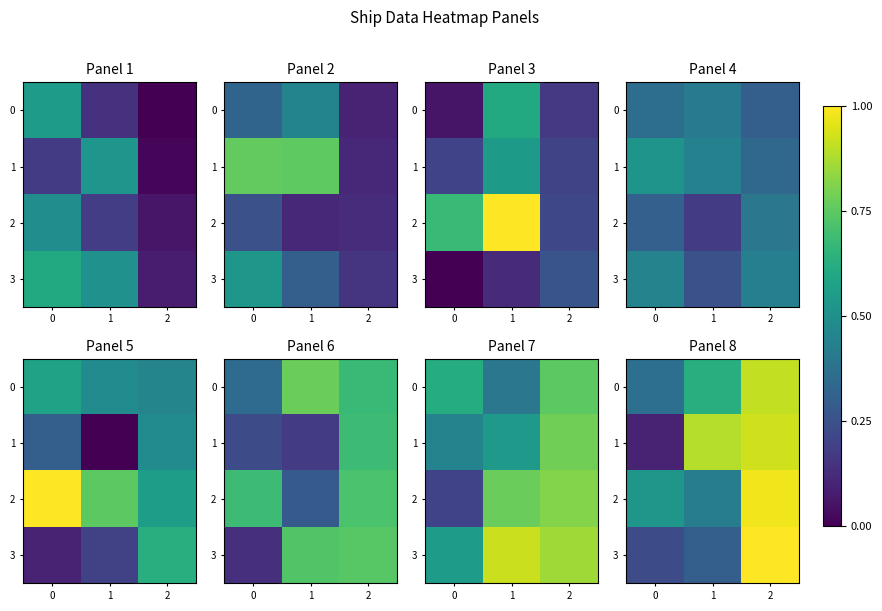

What is the minimum value for 1?

0.1